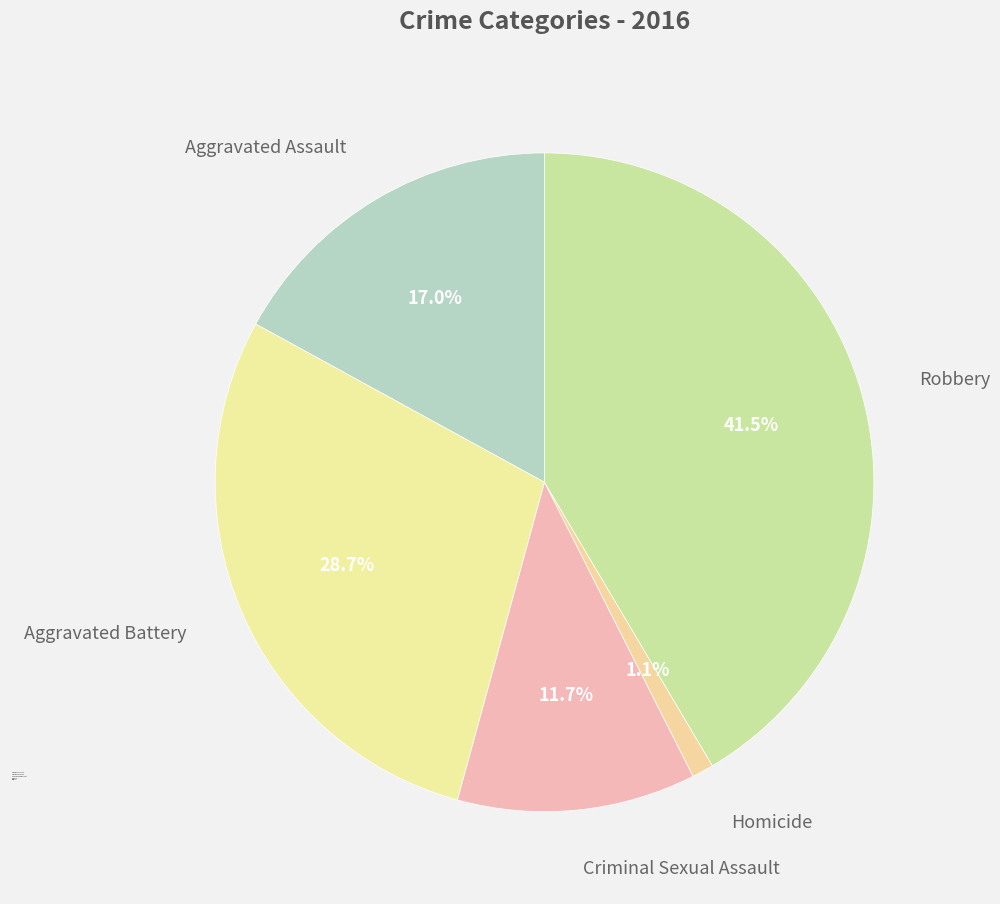

How many segments does this pie chart have?

5